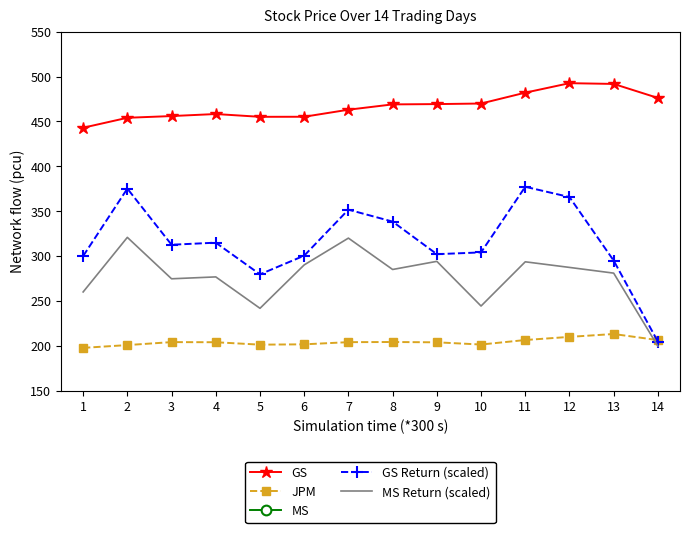

At how many categories does at least one series exceed 456?

10